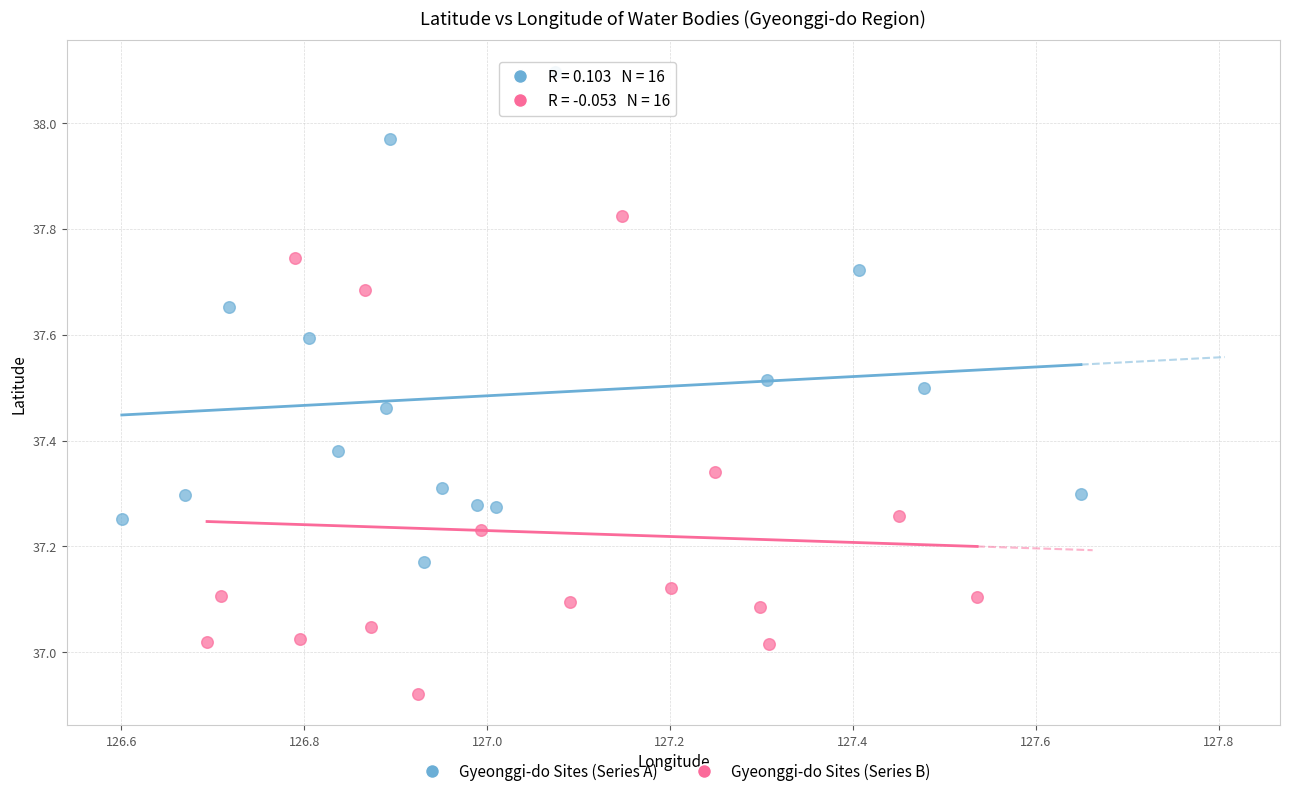

Which series reaches the maximum Y coordinate?

Gyeonggi-do Sites (Series A)